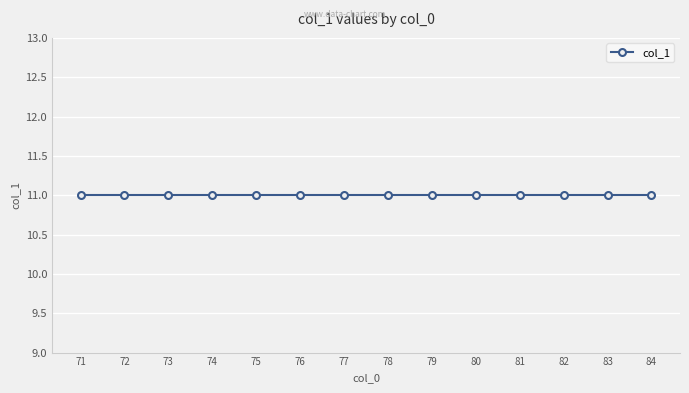

How many series are shown in this chart?

1